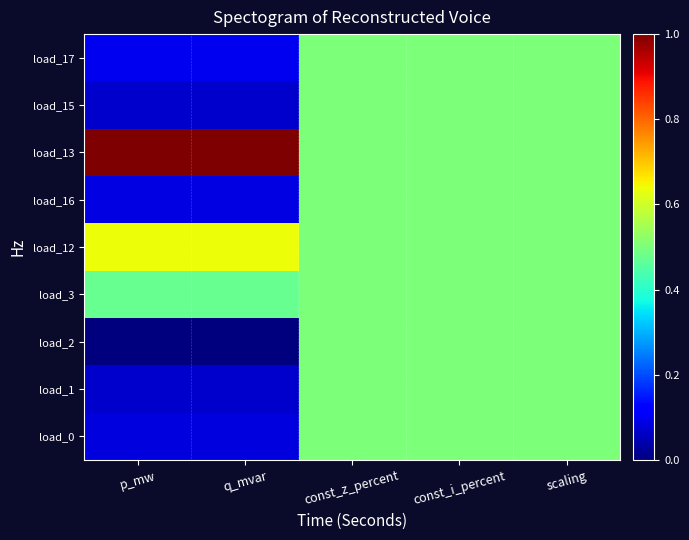

At which category is the sum across all series the highest?

const_z_percent